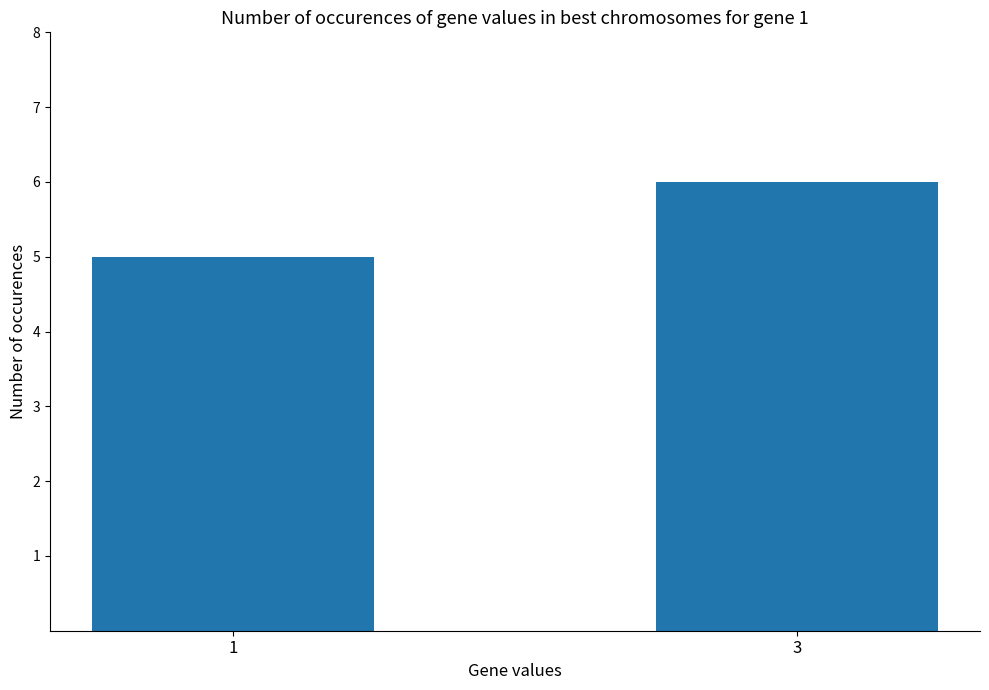

What is the change in value from 1 to 3?

+1